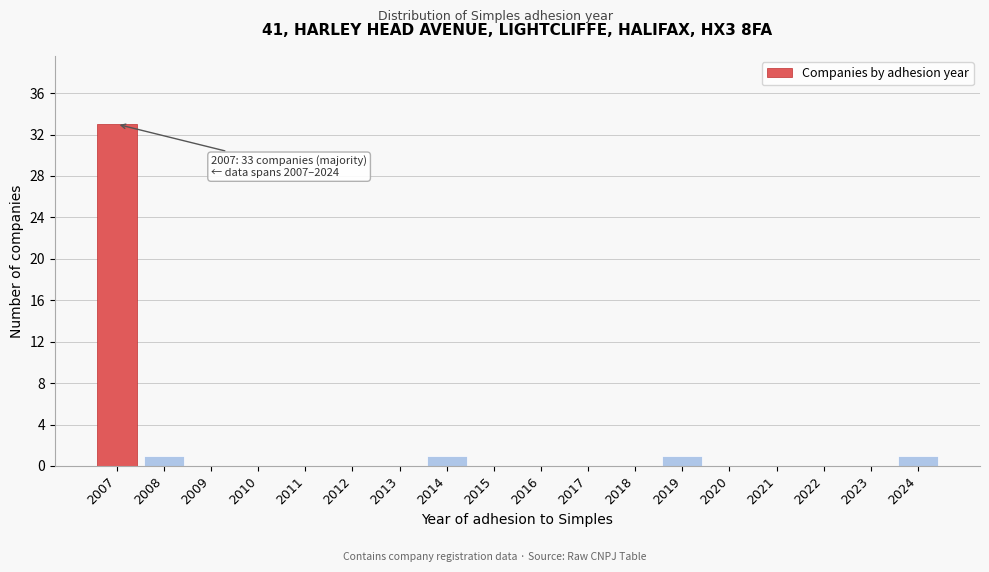

Reading right to left, extract all data points from this chart.

2024=1	2023=0	2022=0	2021=0	2020=0	2019=1	2018=0	2017=0	2016=0	2015=0	2014=1	2013=0	2012=0	2011=0	2010=0	2009=0	2008=1	2007=33